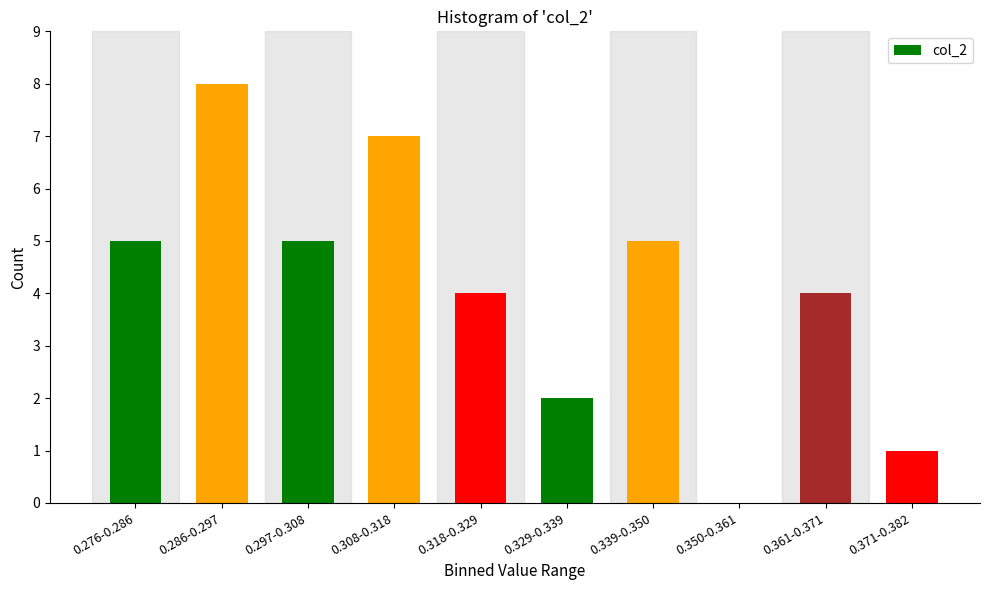

Reading left to right, transcribe all the data shown in this chart.

0.276-0.286=5	0.286-0.297=8	0.297-0.308=5	0.308-0.318=7	0.318-0.329=4	0.329-0.339=2	0.339-0.350=5	0.350-0.361=0	0.361-0.371=4	0.371-0.382=1